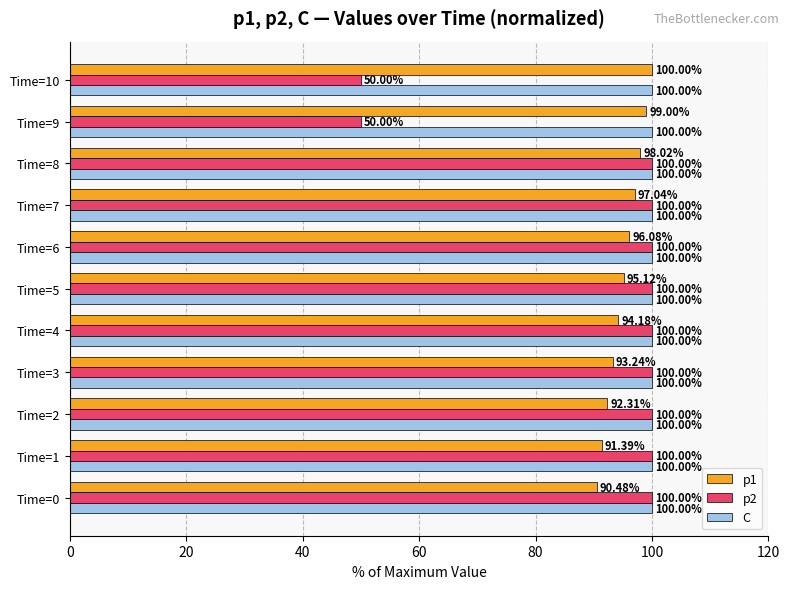

Between Time=3 and Time=8, which series saw the biggest shift?

p1